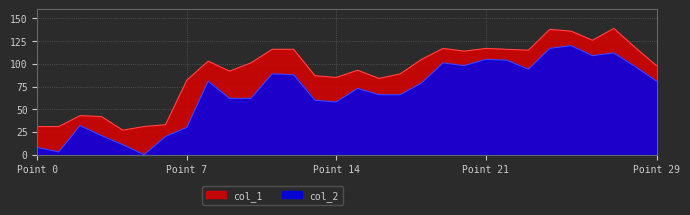

At how many categories does at least one series exceed 31?

26